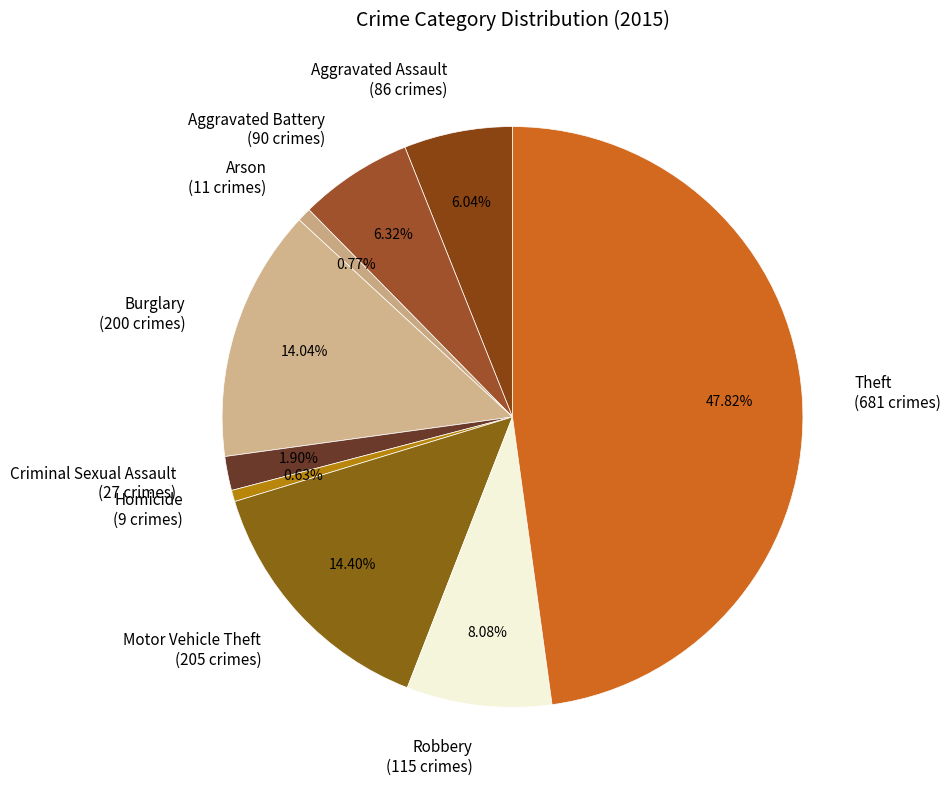

Is Aggravated Battery the majority of the pie?

No